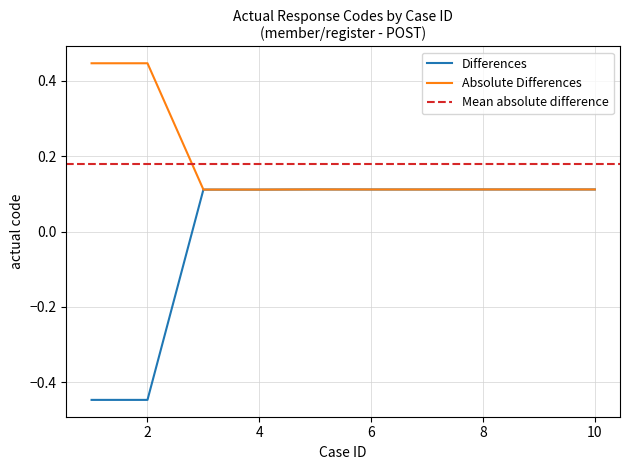

What is the difference between the maximum and minimum values?

0.6